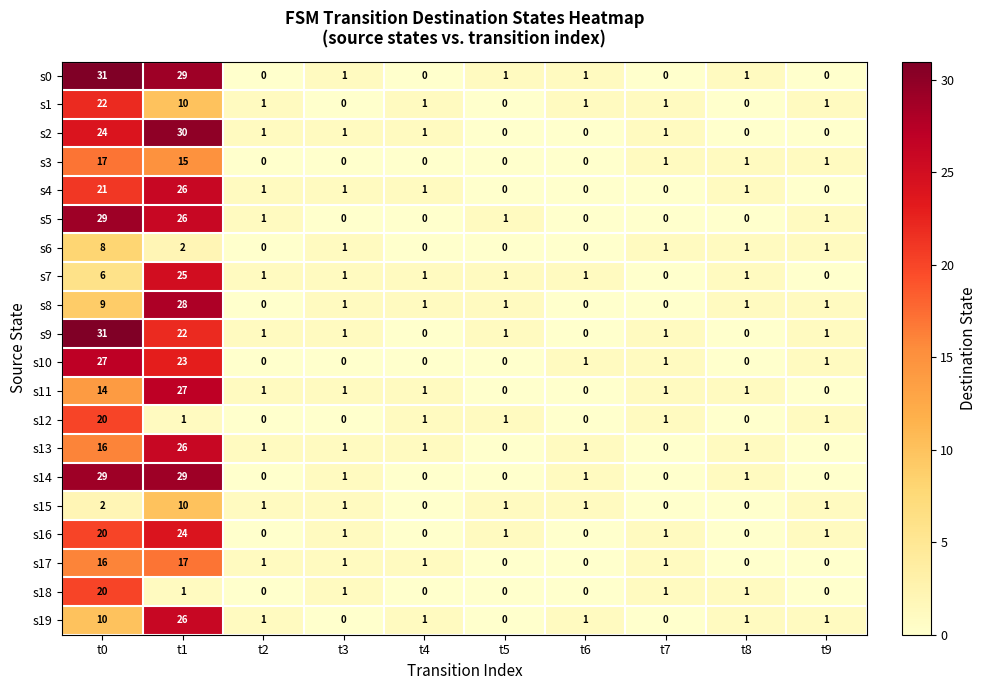

What is the maximum value for s4?

26